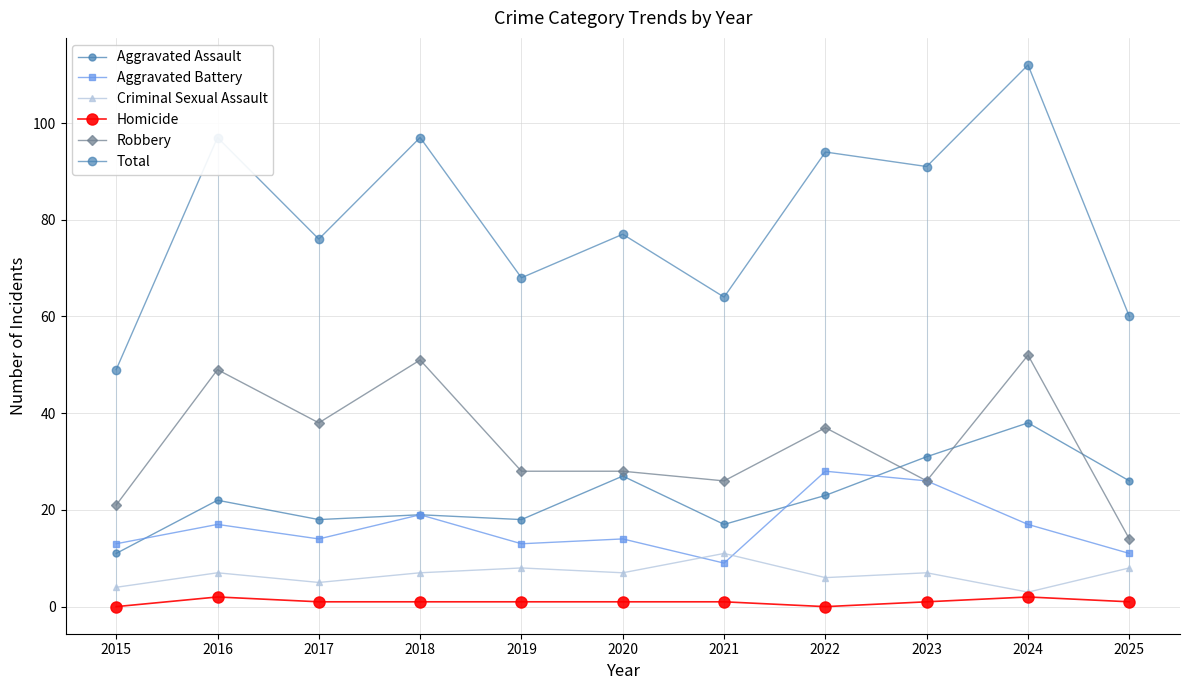

How many Criminal Sexual Assault values are between 5 and 8?

8